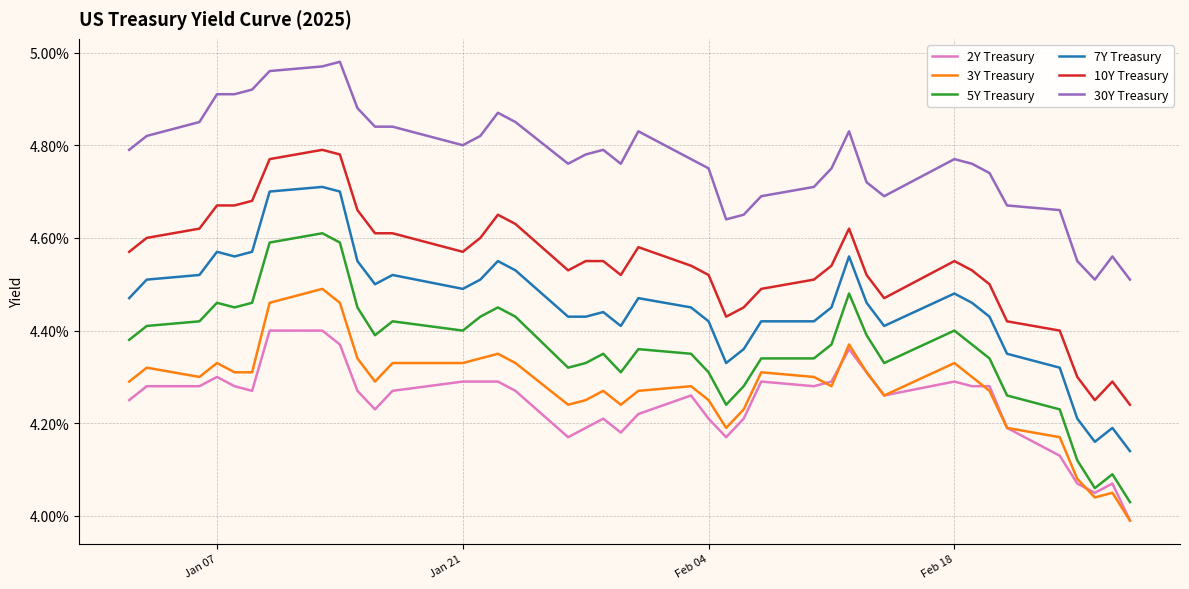

What are all the series names shown in the legend?

2Y Treasury, 3Y Treasury, 5Y Treasury, 7Y Treasury, 10Y Treasury, 30Y Treasury